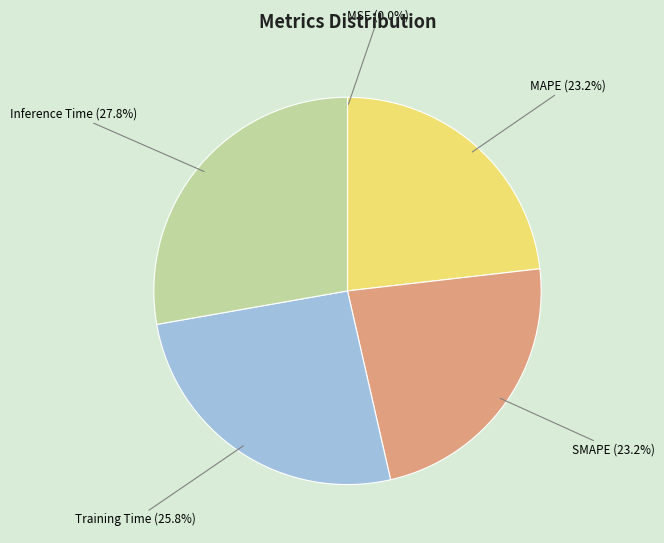

Does Training Time (25.8%) represent more than half of the total?

No